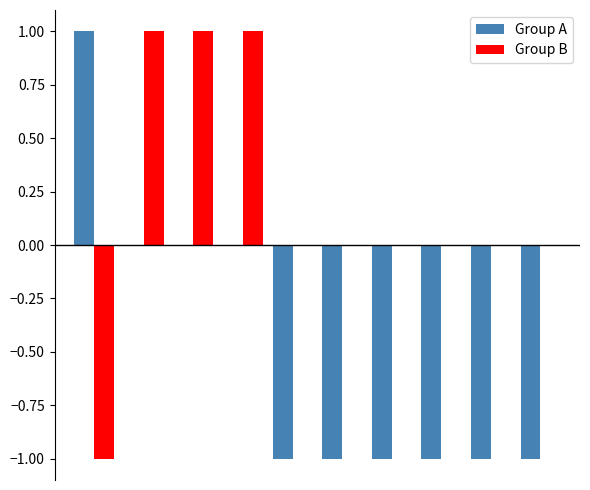

What is the sum of all Group A values?

-5